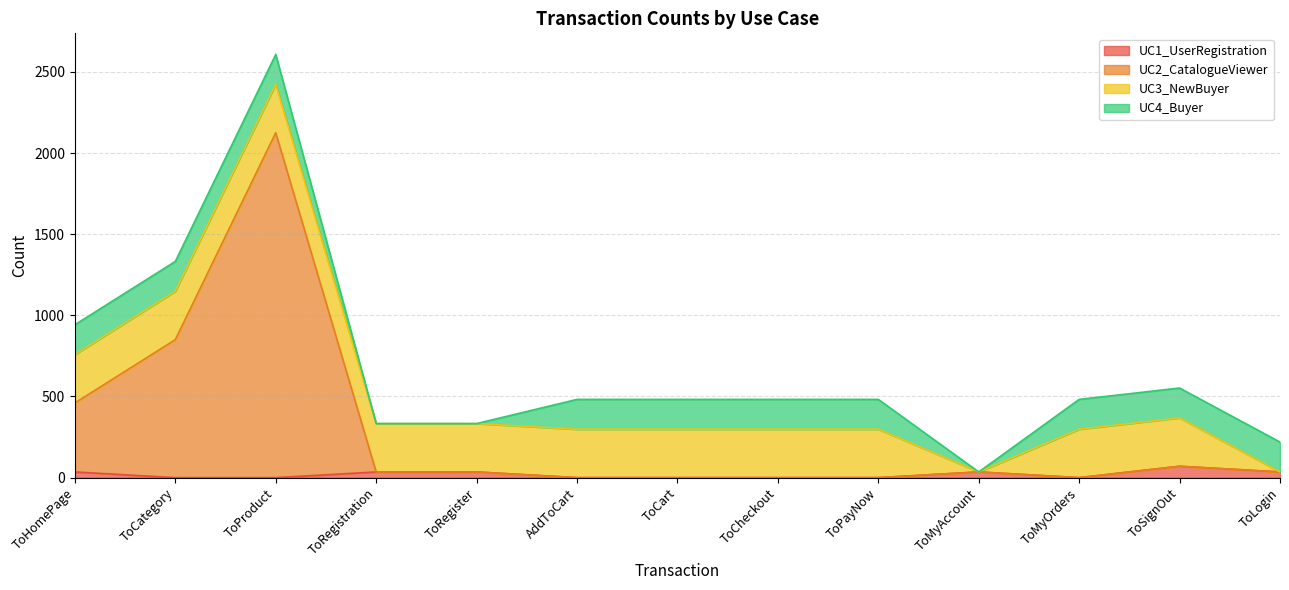

Is the value of UC2_CatalogueViewer at ToRegistration greater than the value of UC1_UserRegistration at ToMyAccount?

No